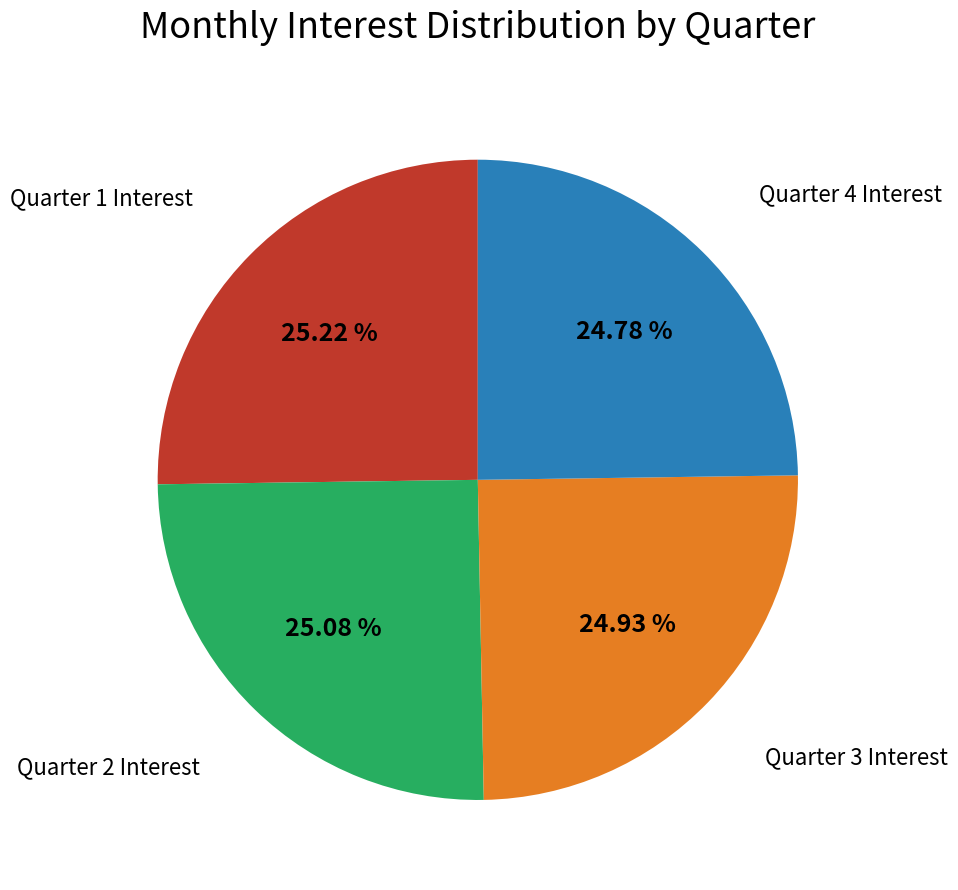

Is there any slice that represents more than half of the pie?

No